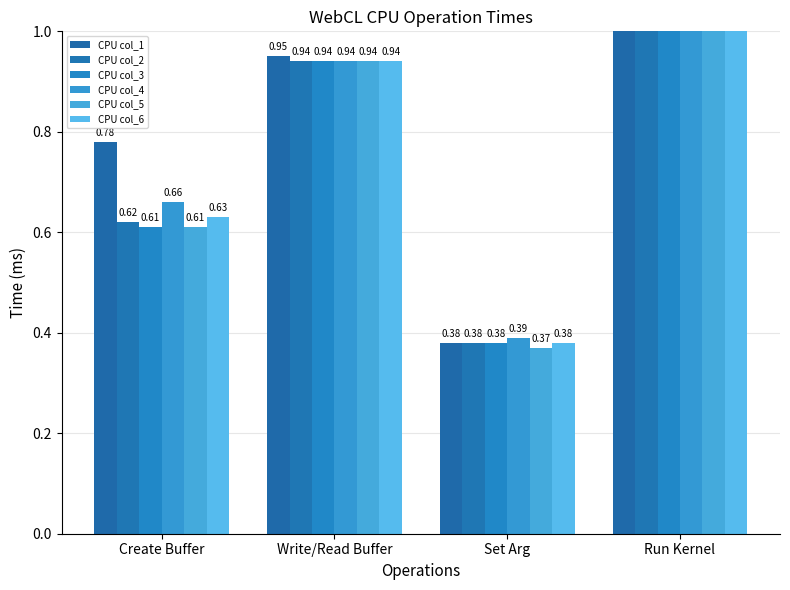

Reading left to right, list all the values displayed in this chart.

CPU col_1: Create Buffer=0.8	Write/Read Buffer=0.9	Set Arg=0.4	Run Kernel=1.7
CPU col_2: Create Buffer=0.6	Write/Read Buffer=0.9	Set Arg=0.4	Run Kernel=1.8
CPU col_3: Create Buffer=0.6	Write/Read Buffer=0.9	Set Arg=0.4	Run Kernel=1.8
CPU col_4: Create Buffer=0.7	Write/Read Buffer=0.9	Set Arg=0.4	Run Kernel=1.8
CPU col_5: Create Buffer=0.6	Write/Read Buffer=0.9	Set Arg=0.4	Run Kernel=2.1
CPU col_6: Create Buffer=0.6	Write/Read Buffer=0.9	Set Arg=0.4	Run Kernel=2.1